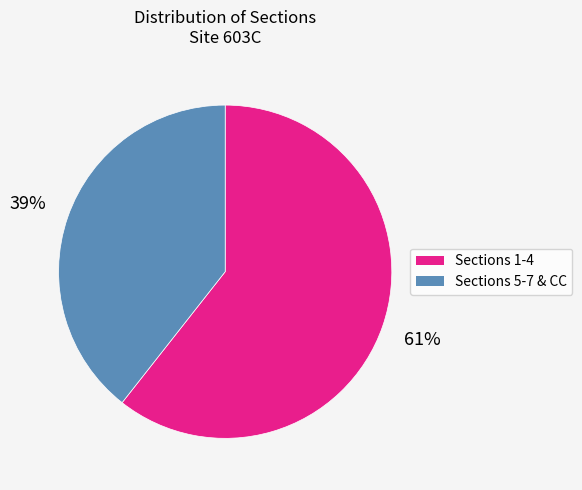

To the nearest percent, what is the average slice percentage?

50%